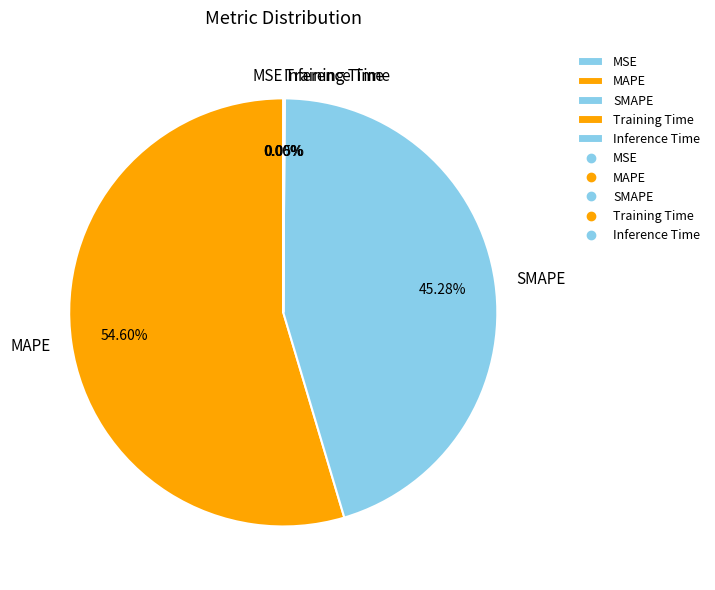

Which category has the biggest portion of the pie?

MAPE